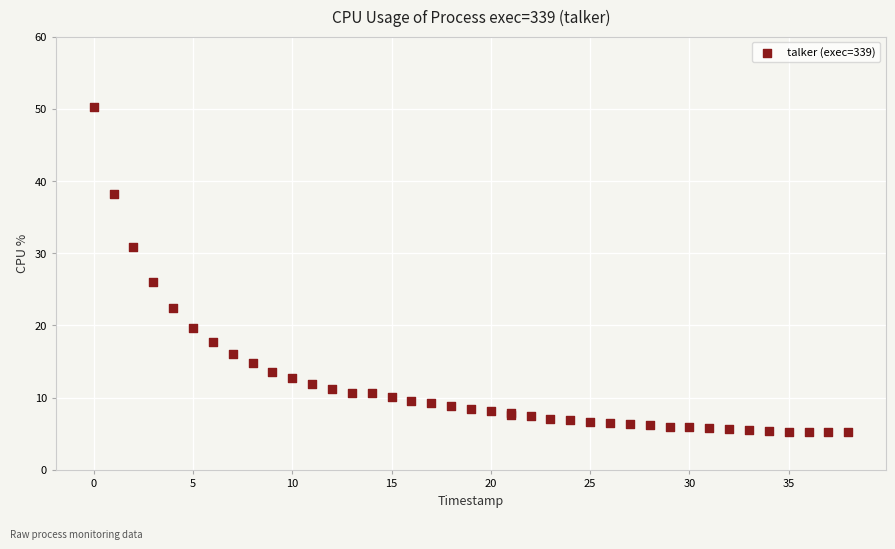

What Y value in the scatter plot is closest to 27?

26.0